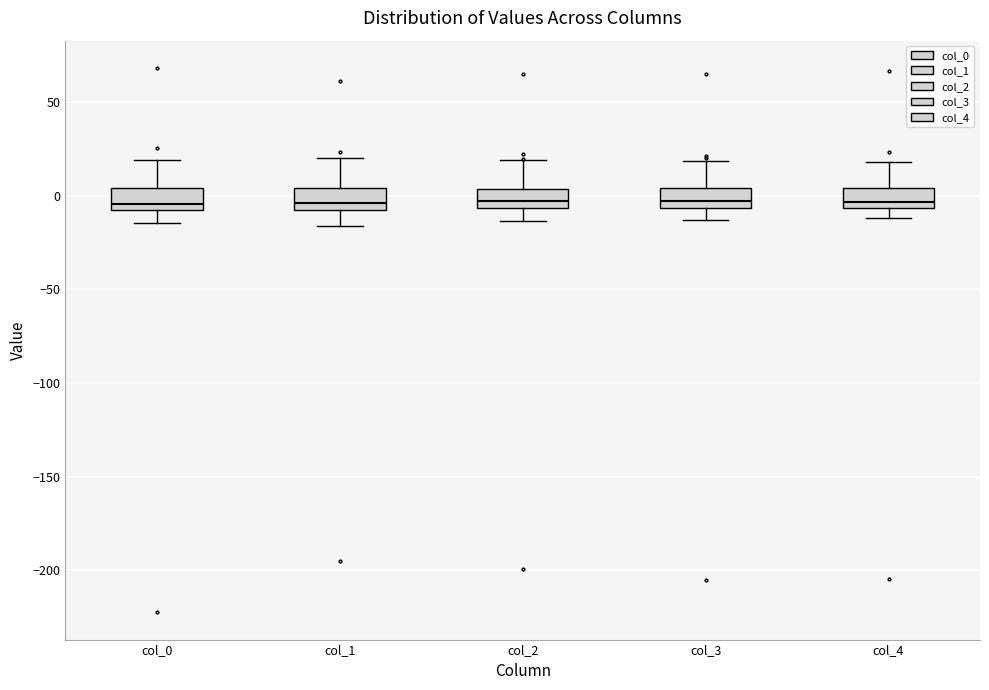

Reading left to right, transcribe this box plot: for each box, give where its median line is, the range the box spans, and where its two whiskers end, as read against the y-axis. The values are not printed on the chart, so give them approximately, as read against the axis.

col_0: median -5 (just above the box's lower edge), box -5 to 5, whiskers -15 to 20
col_1: median -5, box -10 to 5, whiskers -15 to 20
col_2: median -5 (inside the box), box -5 to 5, whiskers -15 to 20
col_3: median -5 (just above the box's lower edge), box -5 to 5, whiskers -15 to 20
col_4: median -5 (just above the box's lower edge), box -5 to 5, whiskers -10 to 20